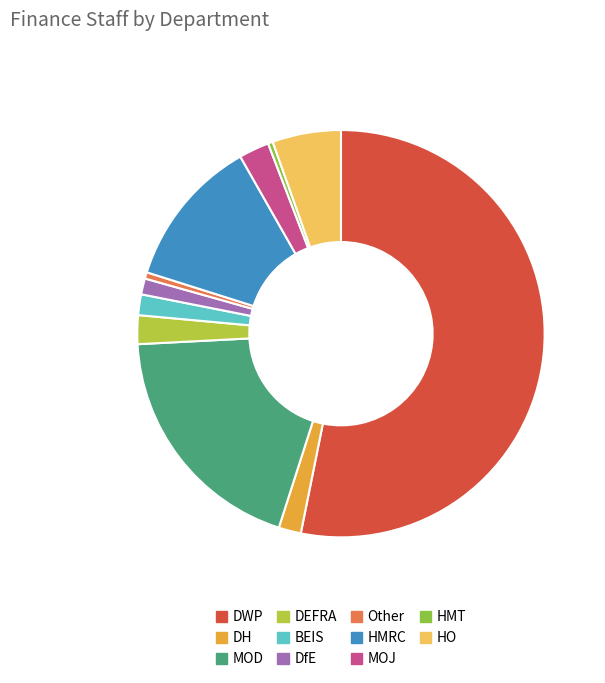

How many slices are in this pie chart?

11